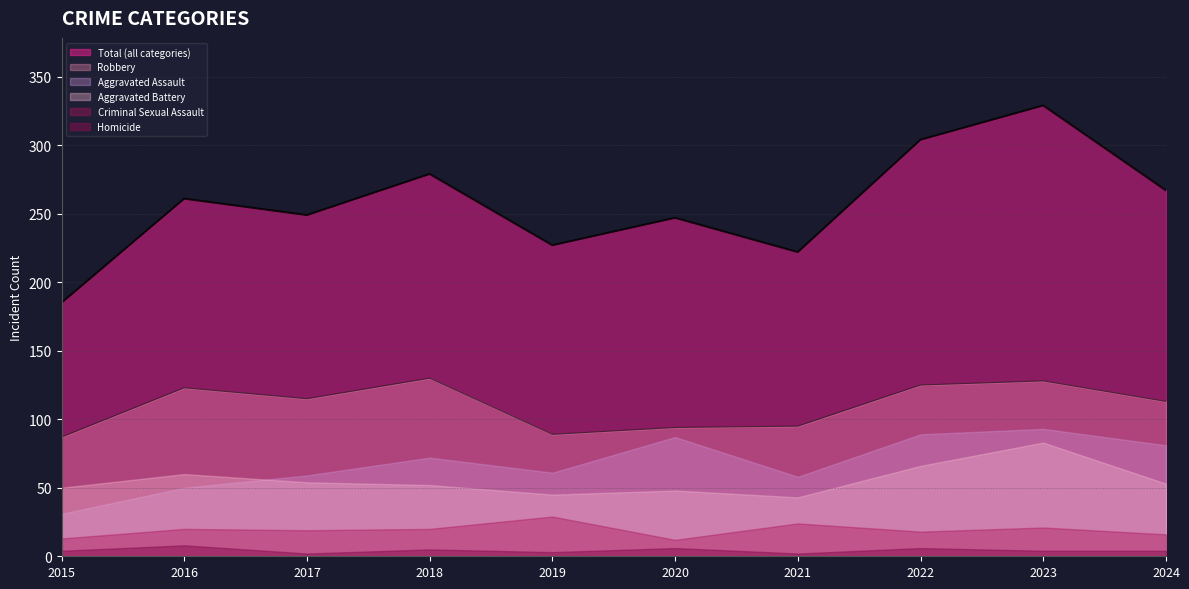

Where is the first local maximum for Homicide?

2016